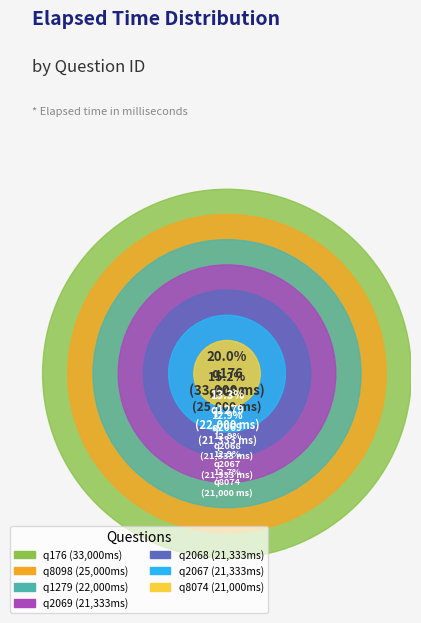

To the nearest percent, what is the difference between the largest and smallest slice percentages?

7%